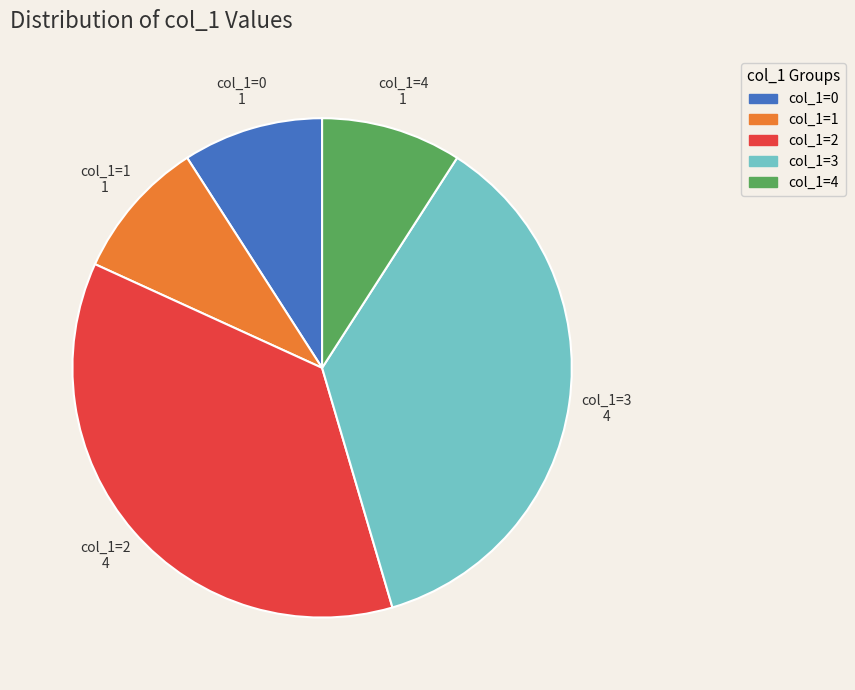

What is the ratio of the value at col_1=0 to the value at col_1=4?

1.0